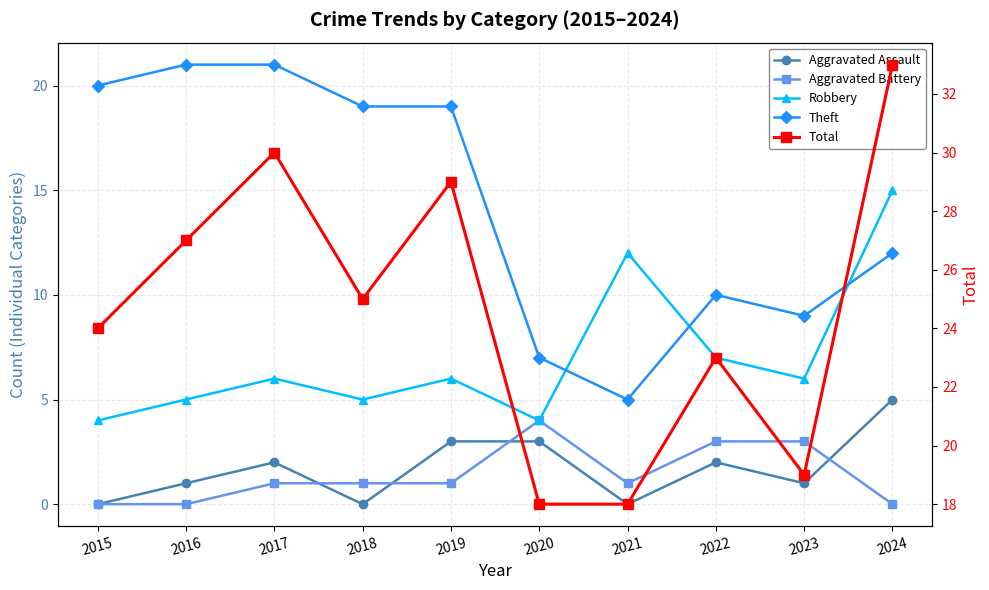

Is the value of Robbery at 2016 greater than the value of Total at 2019?

No